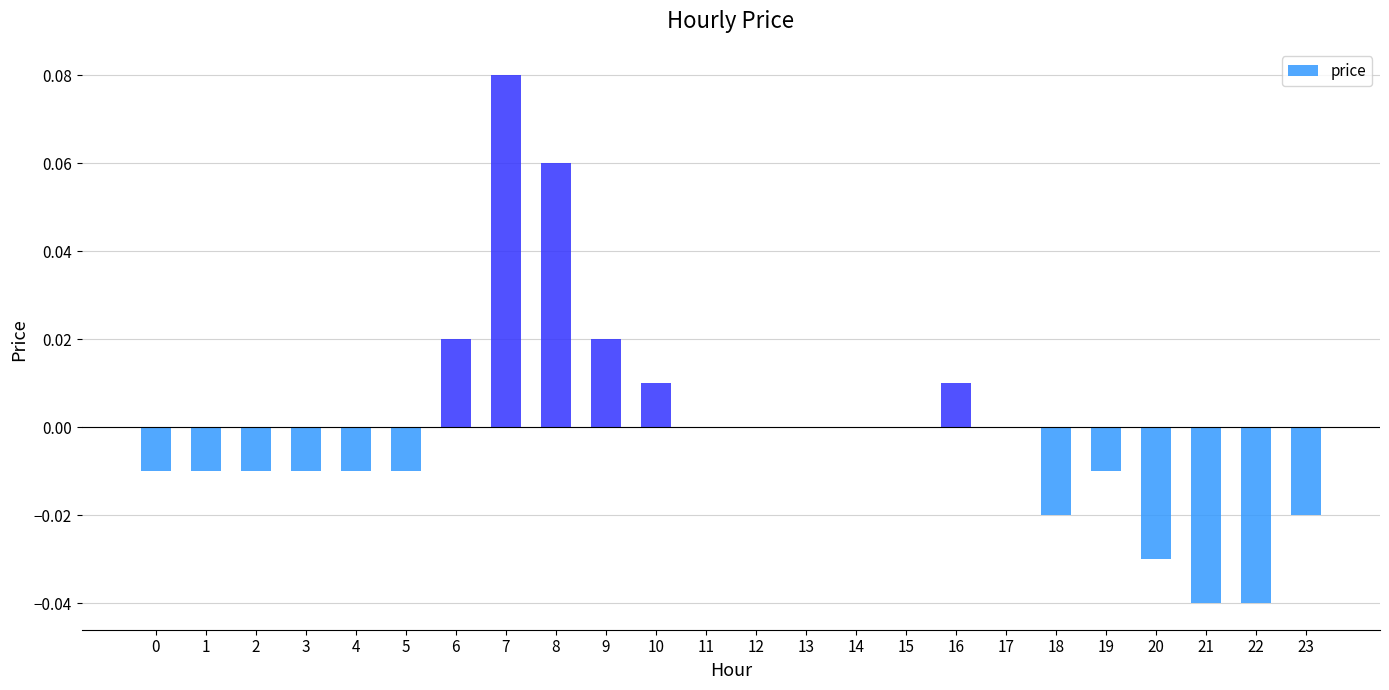

Which has a higher value, 18 or 11?

11